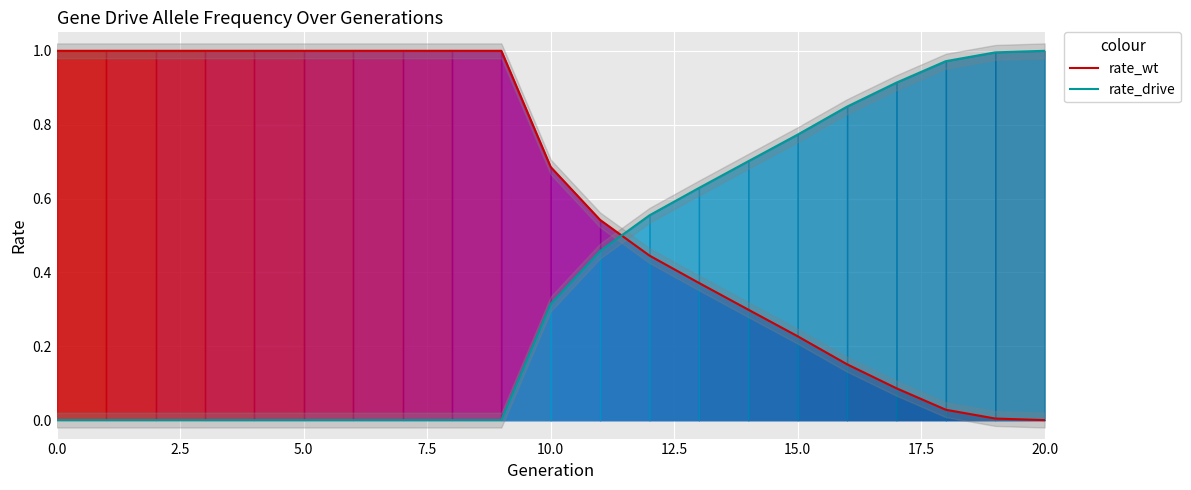

How many series are shown in this chart?

2